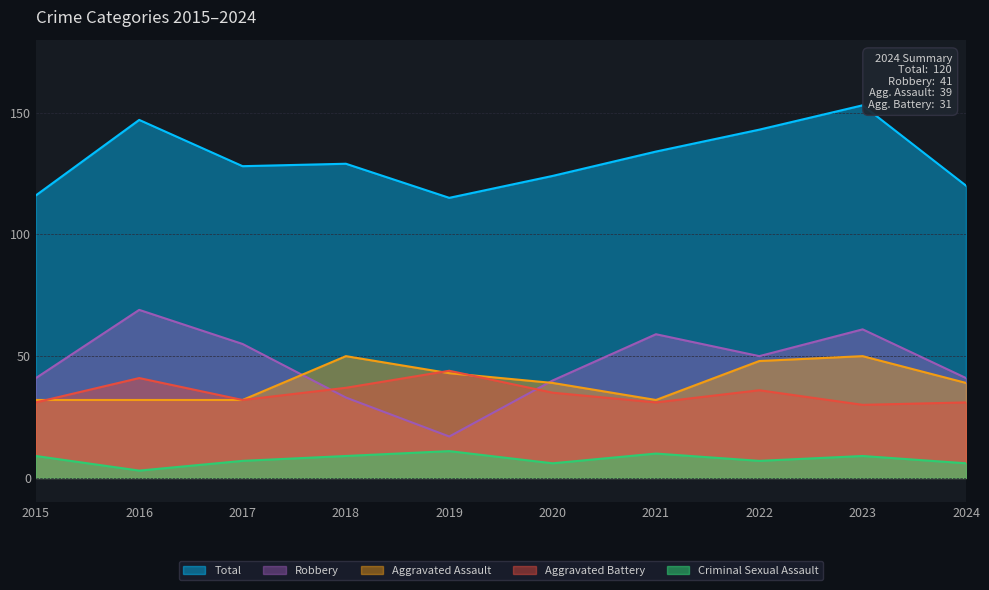

What is the lowest value of the Aggravated Battery series?

30